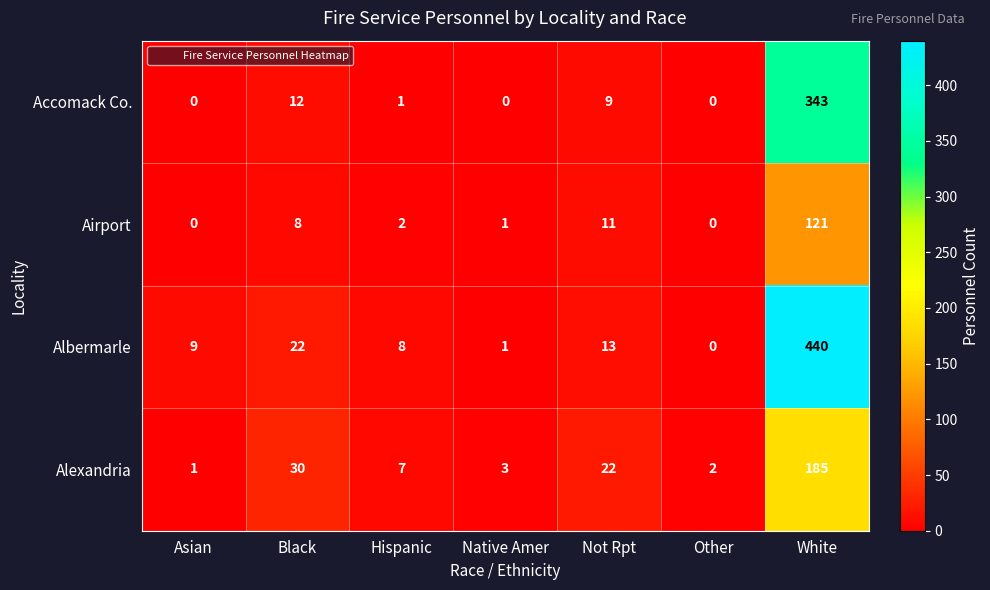

What is the average value of the Alexandria series?

36